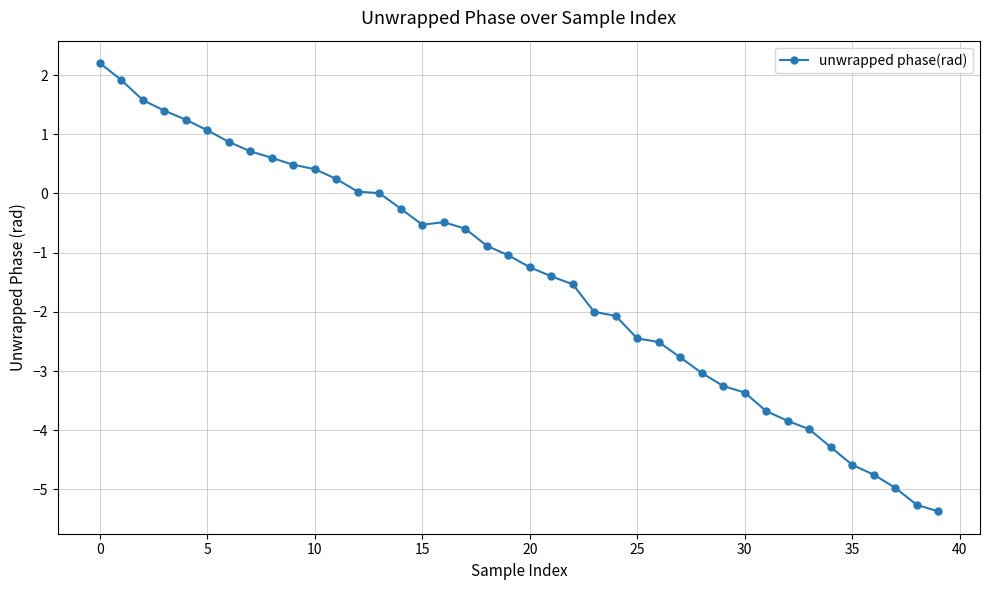

What is the value of the 15th point from the left?

-0.3